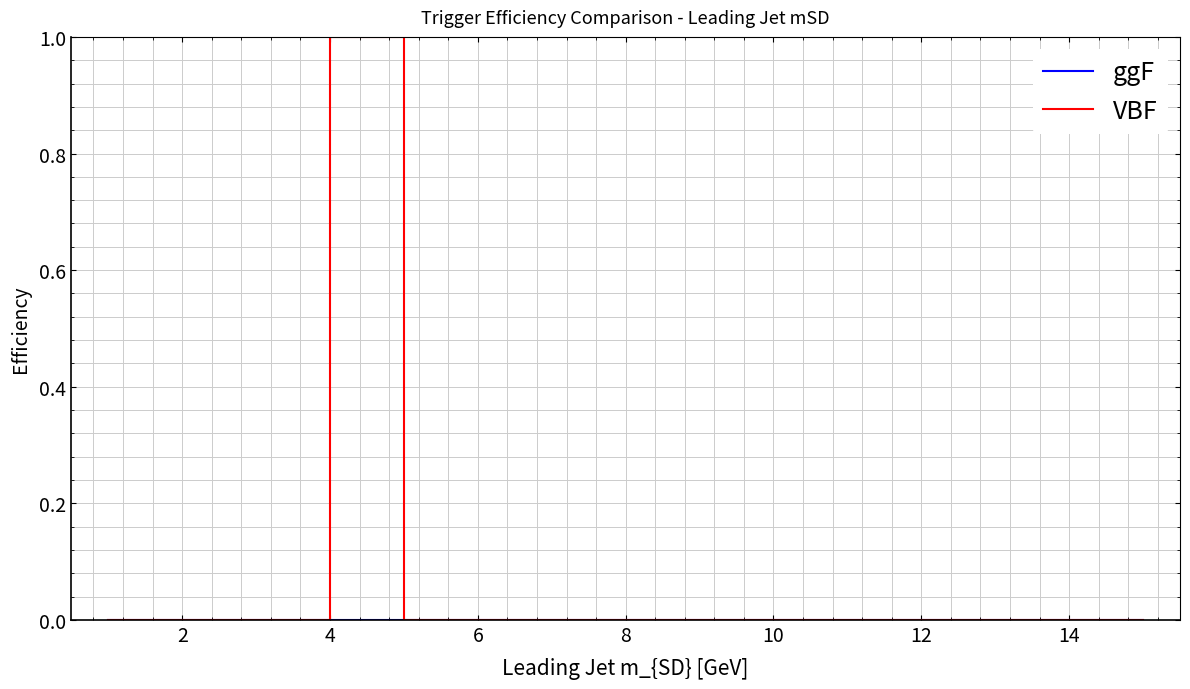

How many lines are shown in the chart?

2